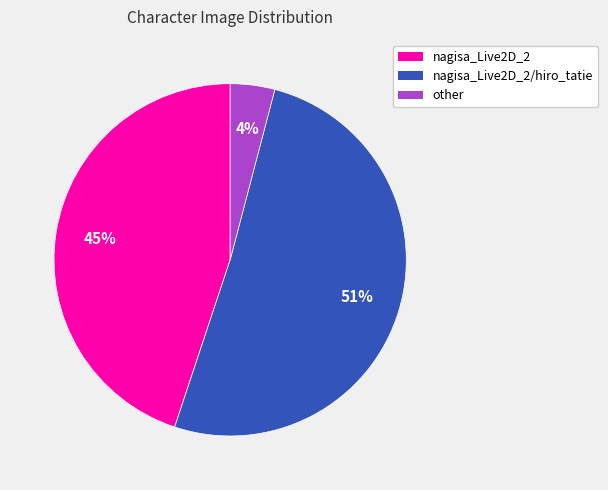

What is the smallest slice in the pie chart?

other